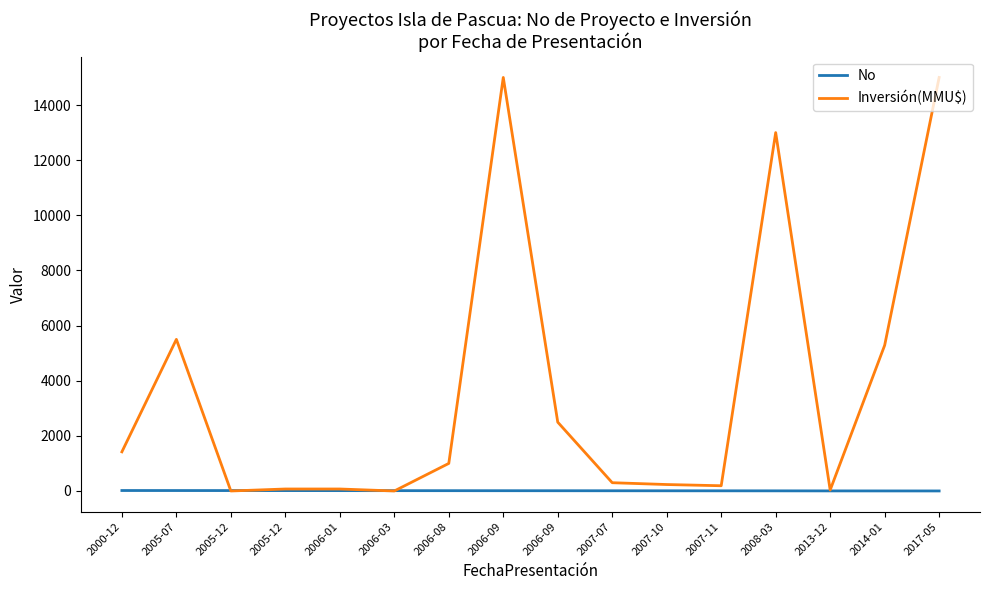

Reading left to right, transcribe all the data shown in this chart.

No: 17	16	15	14	13	12	11	10	9	8	7	6	5	3	2	1
Inversión(MMU$): 1420	5500	0	72	72	0	1000	15000	2496	300	234	190	13000	34	5283	15000